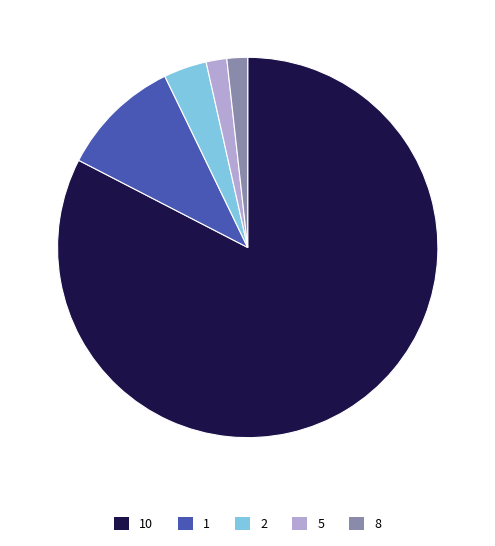

Is there any slice that represents more than half of the pie?

Yes